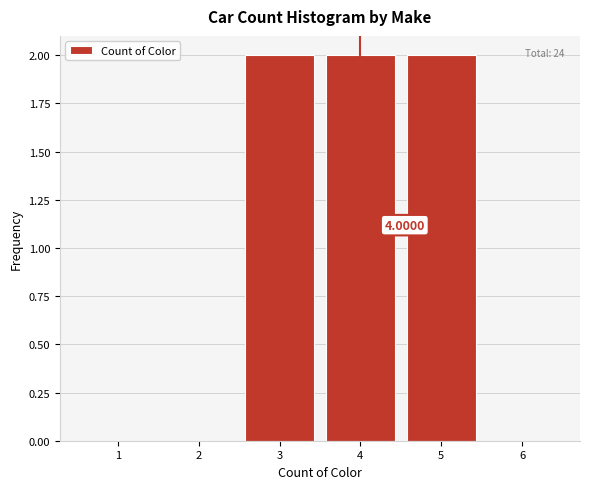

What is the sum of the values at 5 and 4?

4